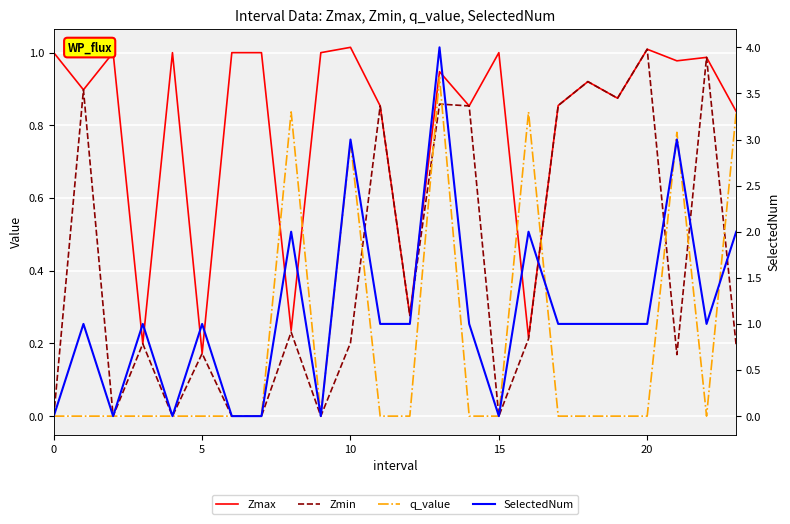

Reading left to right, extract all data points from this chart.

Zmax: 1.0	0.9	1.0	0.2	1.0	0.2	1.0	1.0	0.2	1.0	1.0	0.9	0.3	0.9	0.9	1.0	0.2	0.9	0.9	0.9	1.0	1.0	1.0	0.8
Zmin: 0.0	0.9	0.0	0.2	0.0	0.2	0.0	0.0	0.2	0.0	0.2	0.9	0.3	0.9	0.9	0.0	0.2	0.9	0.9	0.9	1.0	0.2	1.0	0.2
q_value: 0.0	-0.0	0.0	-0.0	0.0	-0.0	0.0	0.0	0.8	0.0	0.8	-0.0	-0.0	0.9	-0.0	0.0	0.8	-0.0	-0.0	-0.0	-0.0	0.8	-0.0	0.8
SelectedNum: 0.0	1.0	0.0	1.0	0.0	1.0	0.0	0.0	2.0	0.0	3.0	1.0	1.0	4.0	1.0	0.0	2.0	1.0	1.0	1.0	1.0	3.0	1.0	2.0